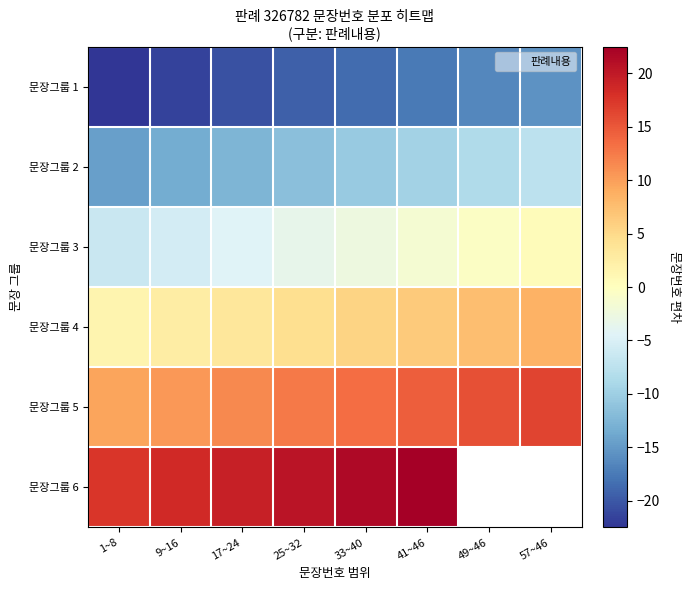

What is the difference between the 문장그룹 1 values at 49~46 and 1~8?

6.0